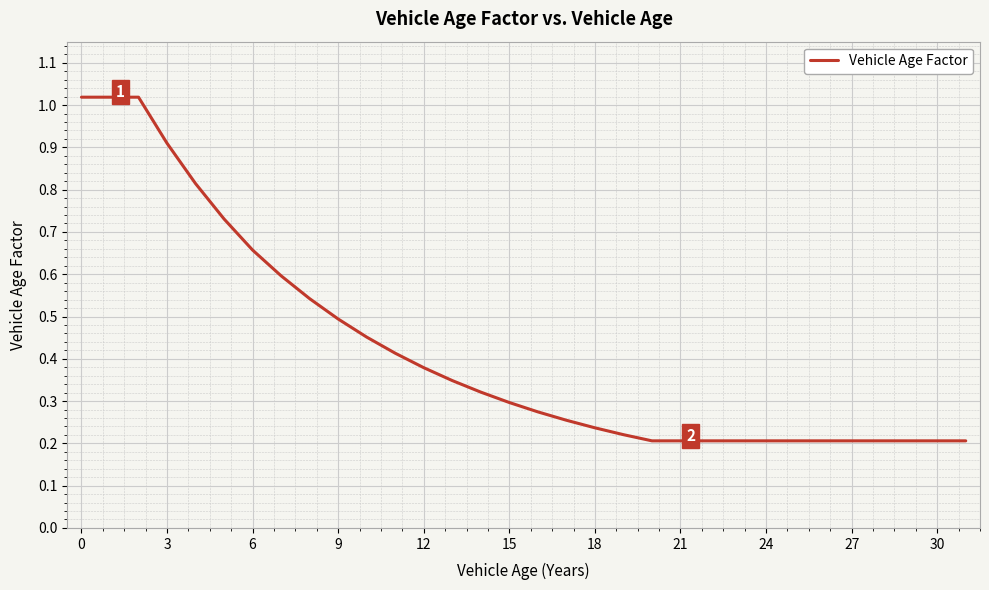

What is the difference between the maximum and minimum values?

0.8